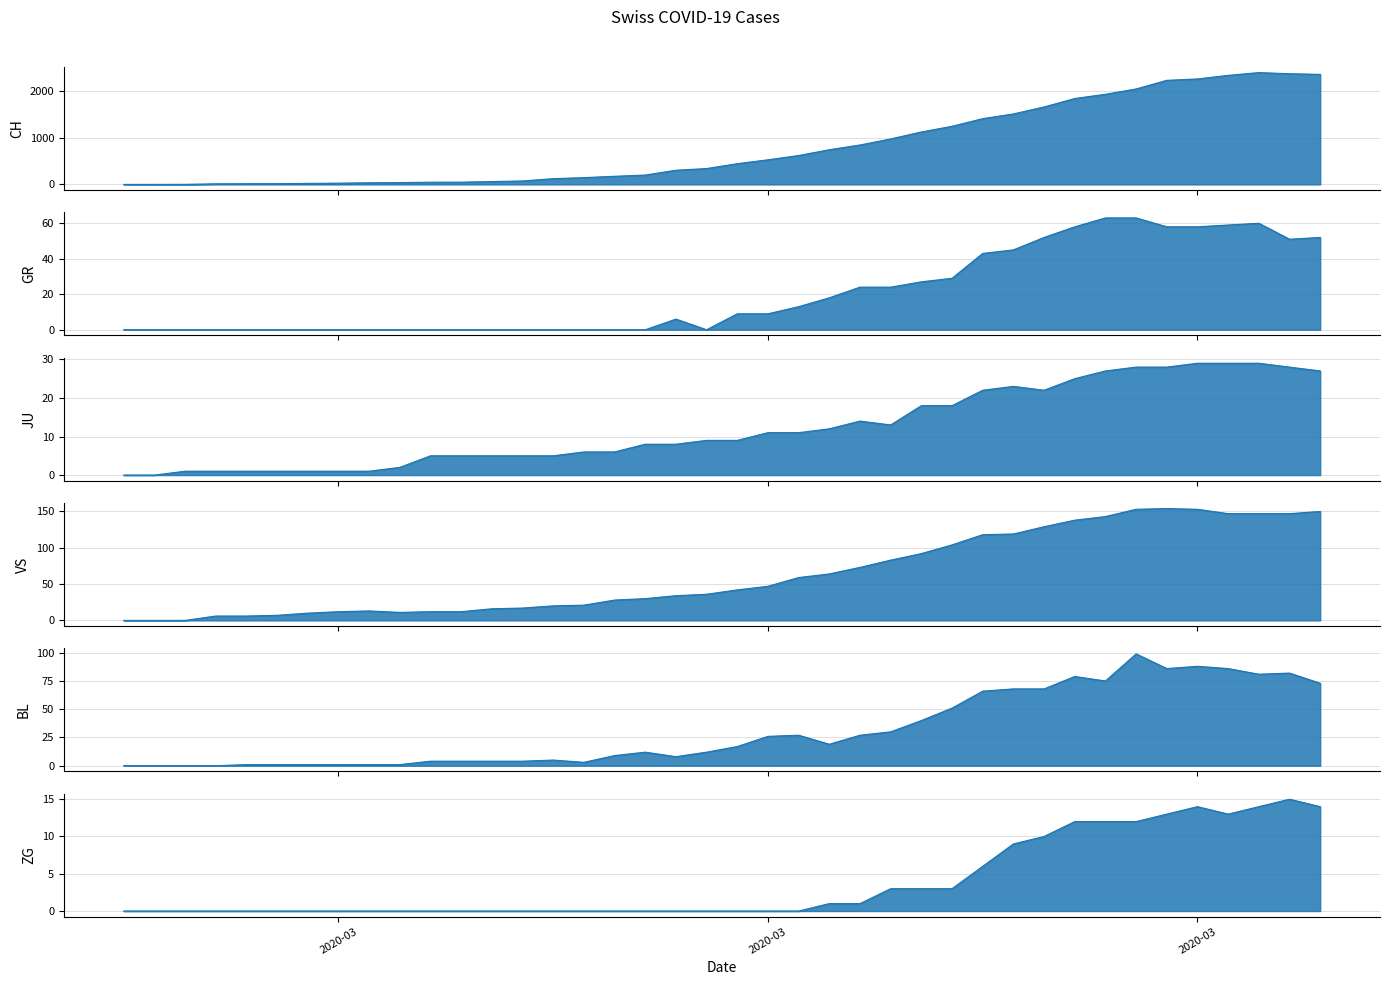

The VS series shows 9 at 3. True or false?

False